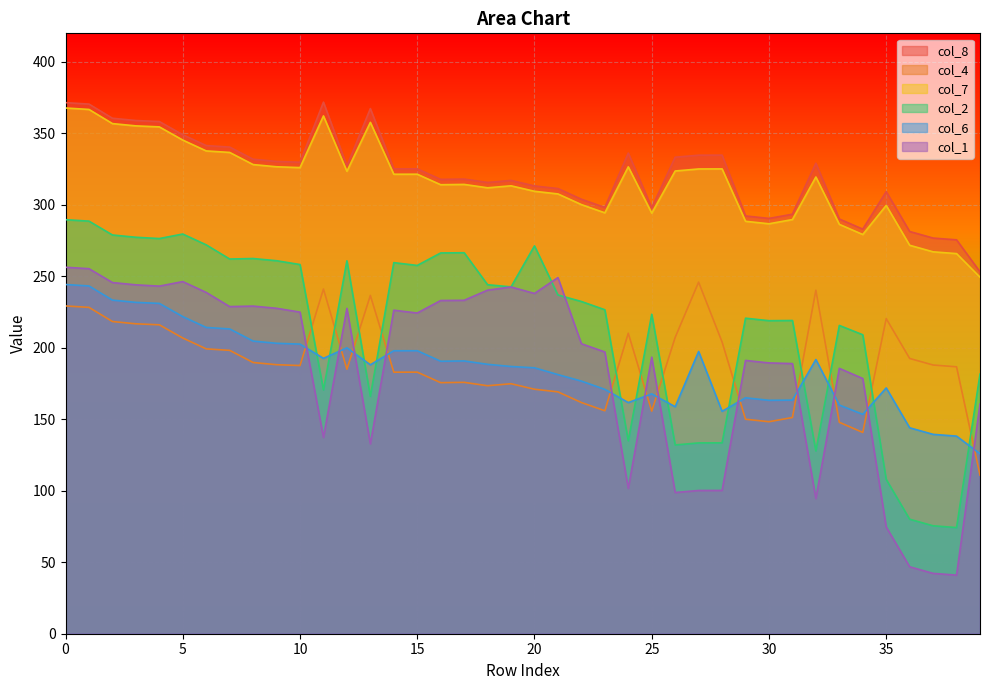

At 8, list the series in order from largest to smallest.

col_8, col_7, col_2, col_1, col_6, col_4